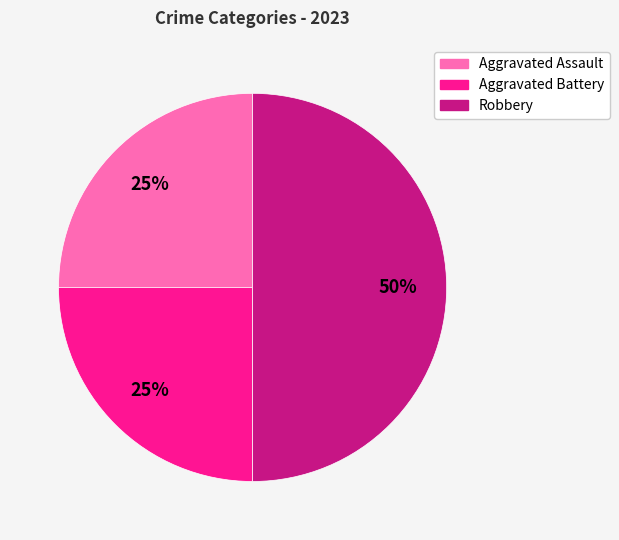

What is the largest slice in the pie chart?

Robbery